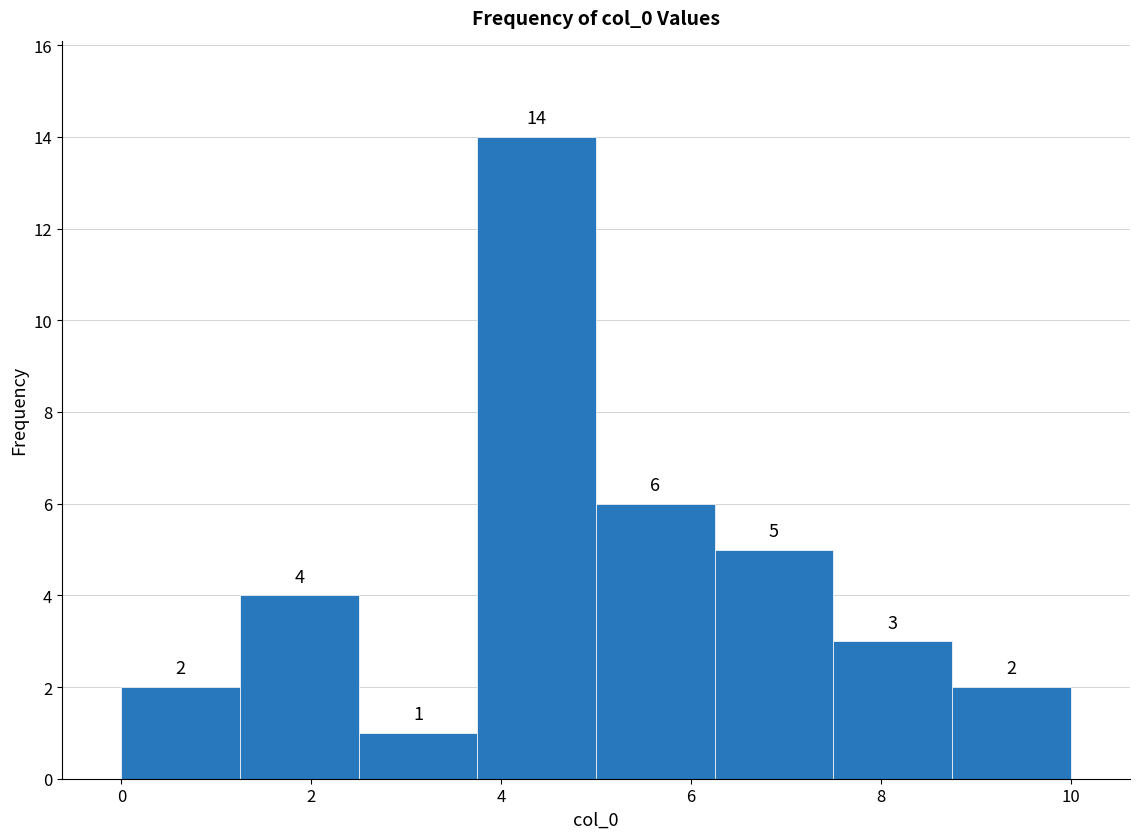

How tall is the bar that spans 6.25 to 7.50 on the x-axis? The bar edges are not printed on the chart, so give them approximately, as read against the axis.

5